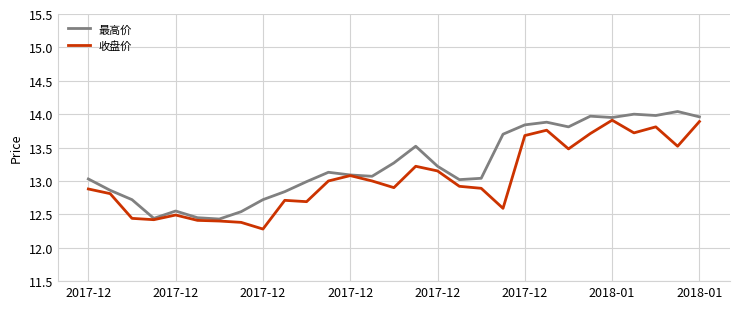

How many distinct data groups are displayed?

2